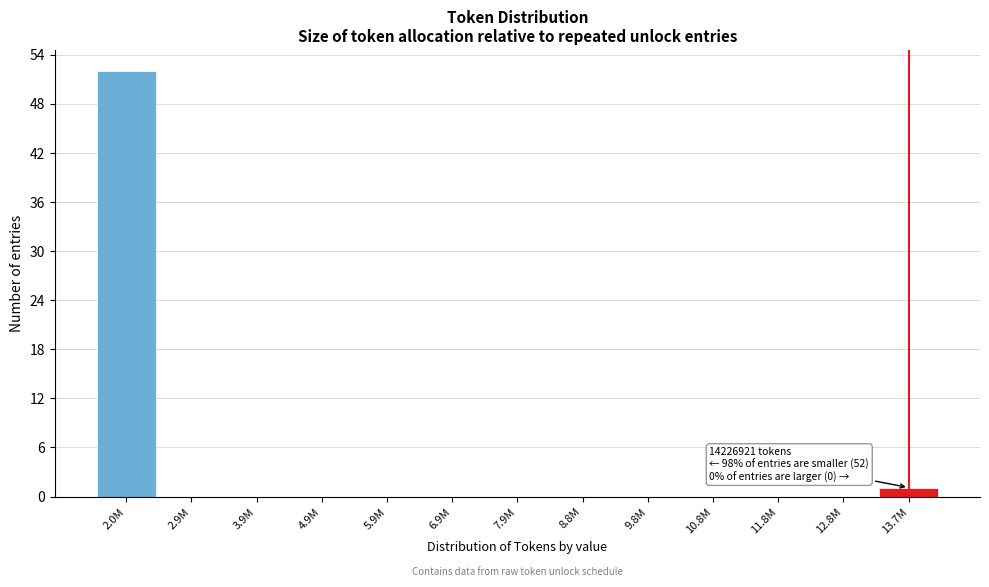

Reading right to left, what are all the values shown in this chart?

13.7M=1	12.8M=0	11.8M=0	10.8M=0	9.8M=0	8.8M=0	7.9M=0	6.9M=0	5.9M=0	4.9M=0	3.9M=0	2.9M=0	2.0M=52